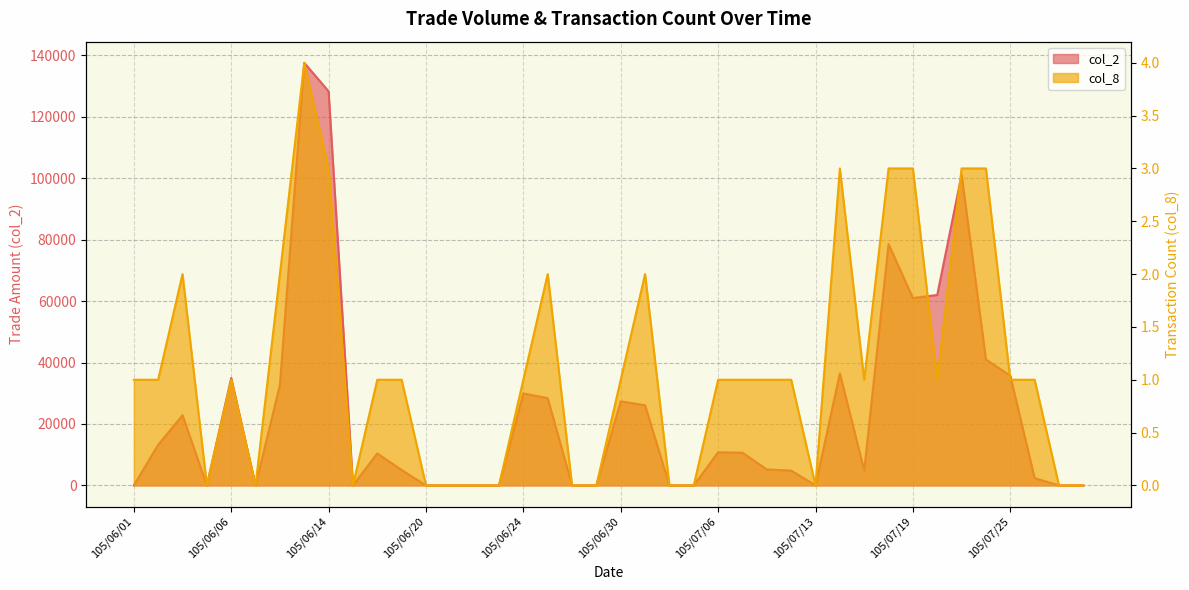

How many lines are shown in the chart?

2